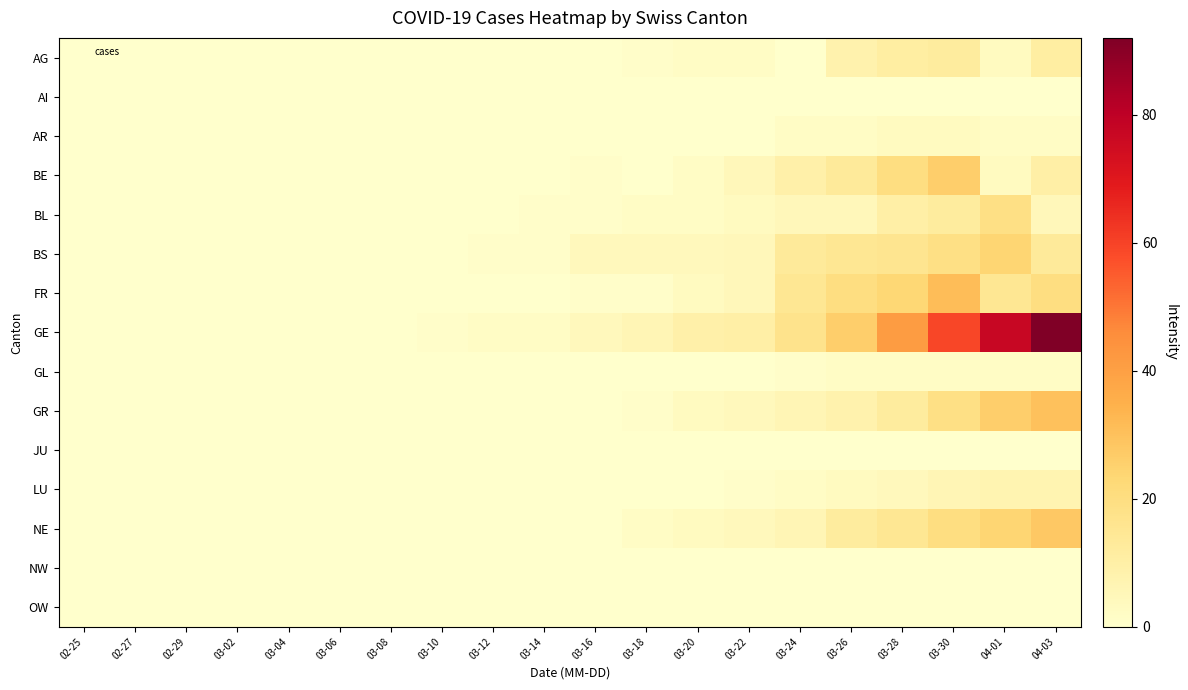

Reading left to right, list all the values displayed in this chart.

AG: 02-25=0	02-27=0	02-29=0	03-02=0	03-04=0	03-06=0	03-08=0	03-10=0	03-12=0	03-14=0	03-16=0	03-18=1	03-20=2	03-22=2	03-24=0	03-26=8	03-28=11	03-30=12	04-01=3	04-03=11
AI: 02-25=0	02-27=0	02-29=0	03-02=0	03-04=0	03-06=0	03-08=0	03-10=0	03-12=0	03-14=0	03-16=0	03-18=0	03-20=0	03-22=0	03-24=0	03-26=0	03-28=0	03-30=0	04-01=0	04-03=0
AR: 02-25=0	02-27=0	02-29=0	03-02=0	03-04=0	03-06=0	03-08=0	03-10=0	03-12=0	03-14=0	03-16=0	03-18=0	03-20=0	03-22=0	03-24=2	03-26=2	03-28=3	03-30=3	04-01=2	04-03=2
BE: 02-25=0	02-27=0	02-29=0	03-02=0	03-04=0	03-06=0	03-08=0	03-10=0	03-12=0	03-14=0	03-16=1	03-18=0	03-20=2	03-22=5	03-24=9	03-26=13	03-28=20	03-30=26	04-01=3	04-03=10
BL: 02-25=0	02-27=0	02-29=0	03-02=0	03-04=0	03-06=0	03-08=0	03-10=0	03-12=0	03-14=1	03-16=1	03-18=2	03-20=2	03-22=3	03-24=5	03-26=5	03-28=10	03-30=12	04-01=19	04-03=5
BS: 02-25=0	02-27=0	02-29=0	03-02=0	03-04=0	03-06=0	03-08=0	03-10=0	03-12=1	03-14=1	03-16=4	03-18=4	03-20=4	03-22=5	03-24=13	03-26=15	03-28=16	03-30=19	04-01=24	04-03=13
FR: 02-25=0	02-27=0	02-29=0	03-02=0	03-04=0	03-06=0	03-08=0	03-10=0	03-12=0	03-14=0	03-16=1	03-18=1	03-20=3	03-22=5	03-24=15	03-26=20	03-28=23	03-30=31	04-01=15	04-03=20
GE: 02-25=0	02-27=0	02-29=0	03-02=0	03-04=0	03-06=0	03-08=0	03-10=1	03-12=2	03-14=2	03-16=4	03-18=6	03-20=9	03-22=10	03-24=17	03-26=26	03-28=41	03-30=59	04-01=77	04-03=92
GL: 02-25=0	02-27=0	02-29=0	03-02=0	03-04=0	03-06=0	03-08=0	03-10=0	03-12=0	03-14=0	03-16=0	03-18=0	03-20=0	03-22=0	03-24=1	03-26=2	03-28=2	03-30=2	04-01=2	04-03=2
GR: 02-25=0	02-27=0	02-29=0	03-02=0	03-04=0	03-06=0	03-08=0	03-10=0	03-12=0	03-14=0	03-16=0	03-18=1	03-20=3	03-22=4	03-24=6	03-26=8	03-28=12	03-30=19	04-01=26	04-03=30
JU: 02-25=0	02-27=0	02-29=0	03-02=0	03-04=0	03-06=0	03-08=0	03-10=0	03-12=0	03-14=0	03-16=0	03-18=0	03-20=0	03-22=0	03-24=0	03-26=0	03-28=0	03-30=0	04-01=0	04-03=0
LU: 02-25=0	02-27=0	02-29=0	03-02=0	03-04=0	03-06=0	03-08=0	03-10=0	03-12=0	03-14=0	03-16=0	03-18=0	03-20=0	03-22=1	03-24=2	03-26=3	03-28=4	03-30=6	04-01=7	04-03=7
NE: 02-25=0	02-27=0	02-29=0	03-02=0	03-04=0	03-06=0	03-08=0	03-10=0	03-12=0	03-14=0	03-16=0	03-18=2	03-20=3	03-22=4	03-24=6	03-26=12	03-28=15	03-30=20	04-01=24	04-03=28
NW: 02-25=0	02-27=0	02-29=0	03-02=0	03-04=0	03-06=0	03-08=0	03-10=0	03-12=0	03-14=0	03-16=0	03-18=0	03-20=0	03-22=0	03-24=0	03-26=0	03-28=0	03-30=0	04-01=0	04-03=0
OW: 02-25=0	02-27=0	02-29=0	03-02=0	03-04=0	03-06=0	03-08=0	03-10=0	03-12=0	03-14=0	03-16=0	03-18=0	03-20=0	03-22=0	03-24=0	03-26=0	03-28=0	03-30=0	04-01=0	04-03=0